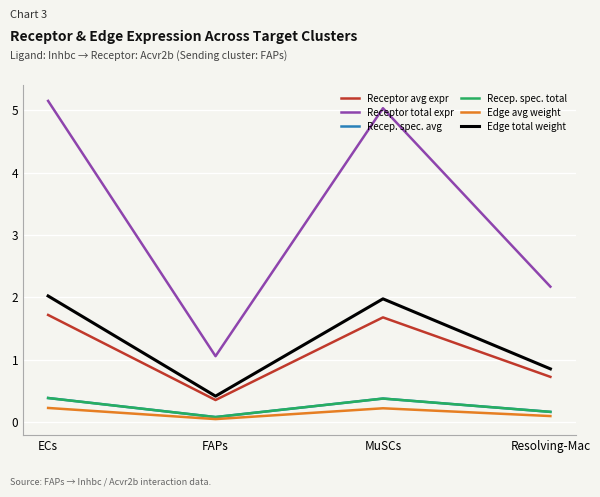

Does the chart display data point markers on the line(s)?

No